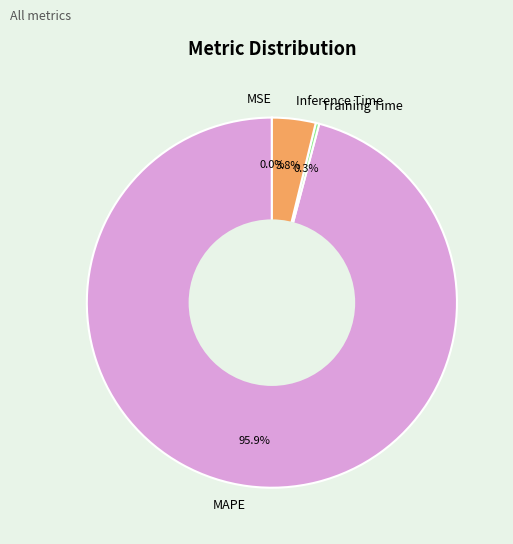

Between MAPE and Training Time, which is larger?

MAPE